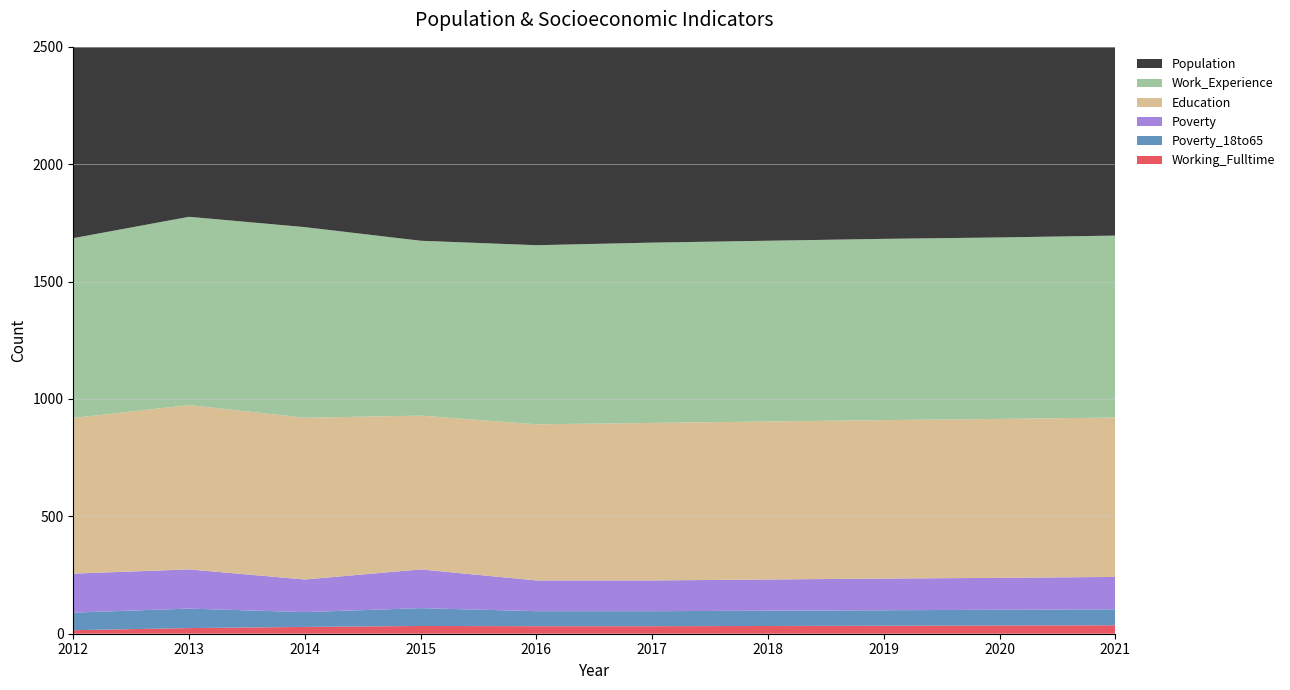

Reading left to right, what are all the values shown in this chart?

Population: 2012=953	2013=888	2014=915	2015=1003	2016=1080	2017=1081	2018=1083	2019=1086	2020=1089	2021=1092
Education: 2012=663	2013=700	2014=689	2015=655	2016=665	2017=671	2018=673	2019=675	2020=677	2021=679
Work_Experience: 2012=766	2013=802	2014=812	2015=745	2016=763	2017=768	2018=770	2019=772	2020=773	2021=775
Poverty: 2012=166	2013=167	2014=139	2015=165	2016=131	2017=131	2018=133	2019=135	2020=136	2021=138
Poverty_18to65: 2012=75	2013=83	2014=63	2015=76	2016=64	2017=64	2018=65	2019=66	2020=67	2021=68
Working_Fulltime: 2012=15	2013=24	2014=29	2015=33	2016=32	2017=32	2018=33	2019=34	2020=35	2021=36